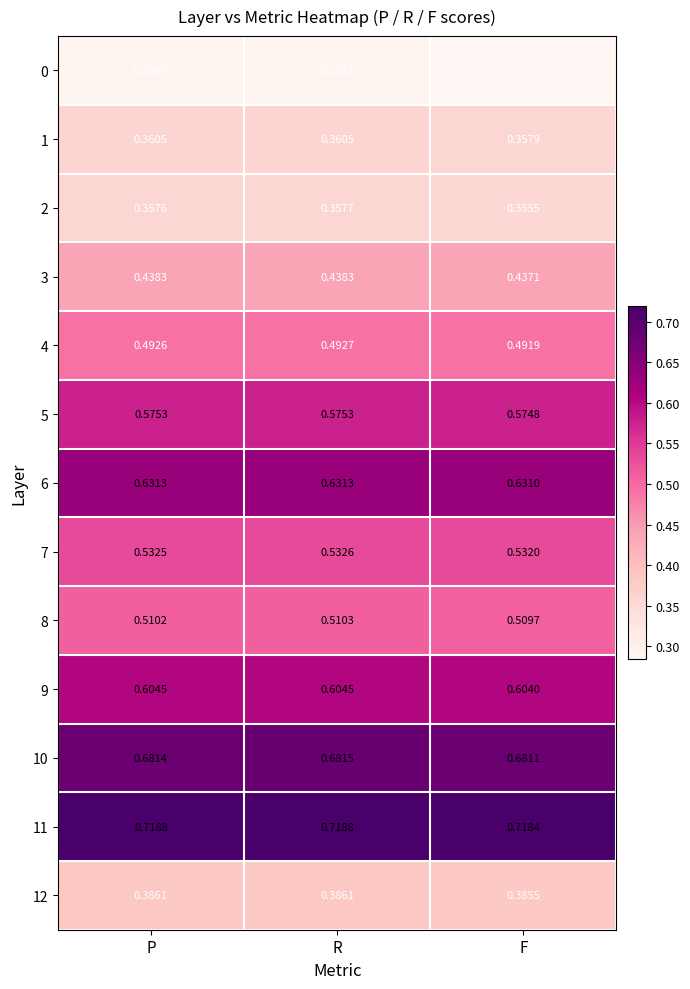

At which label is 7 closest to 0?

F